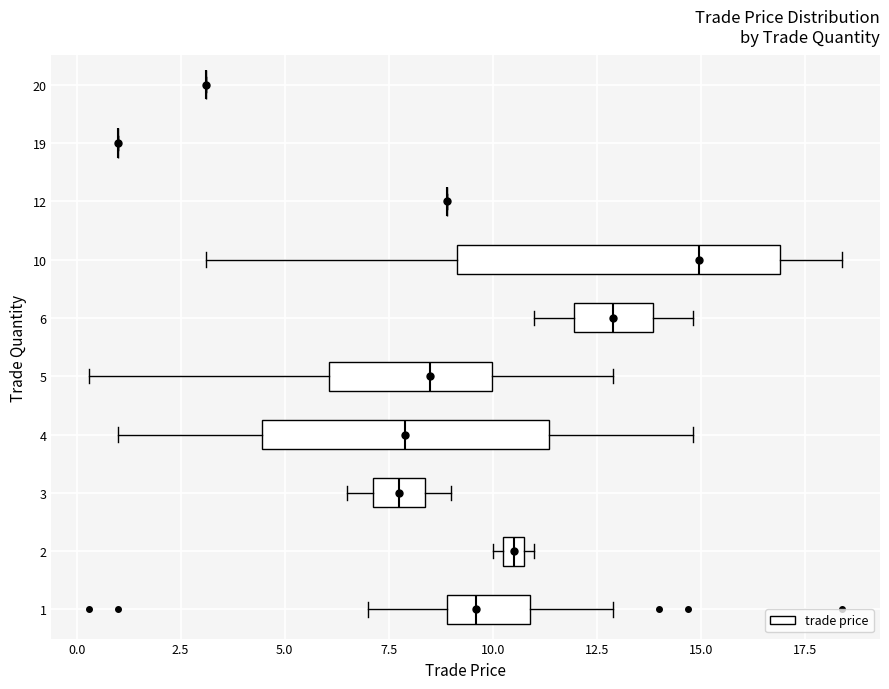

Which box is the widest, from its left edge to its right edge?

10